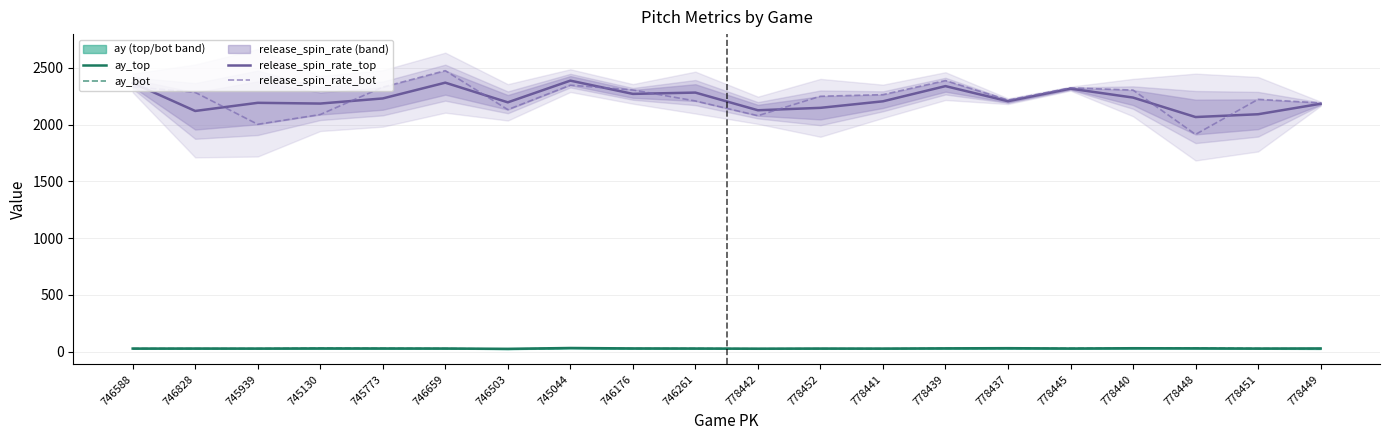

Reading right to left, transcribe all the data shown in this chart.

release_spin_rate_top: 2184.2	2091.9	2067.2	2238.8	2317.5	2206.7	2339.8	2205.9	2148.4	2127.0	2282.8	2271.4	2388.2	2196.9	2370.2	2231.2	2186.1	2192.6	2120.8	2367.5
release_spin_rate_bot: 2191.7	2223.2	1914.0	2304.7	2324.7	2216.8	2388.8	2264.6	2250.4	2078.9	2208.9	2305.9	2348.1	2132.7	2476.1	2330.8	2089.1	2003.2	2284.5	2334.6
ay_top: 27.3	26.2	27.9	29.1	26.5	29.5	28.1	26.0	26.4	25.3	26.6	27.4	31.1	23.8	26.6	26.9	27.2	26.1	26.5	26.1
ay_bot: 24.3	27.2	30.8	28.9	28.5	27.8	27.9	25.2	25.6	24.5	27.1	26.6	30.0	21.9	26.8	28.5	30.0	26.3	26.0	26.7